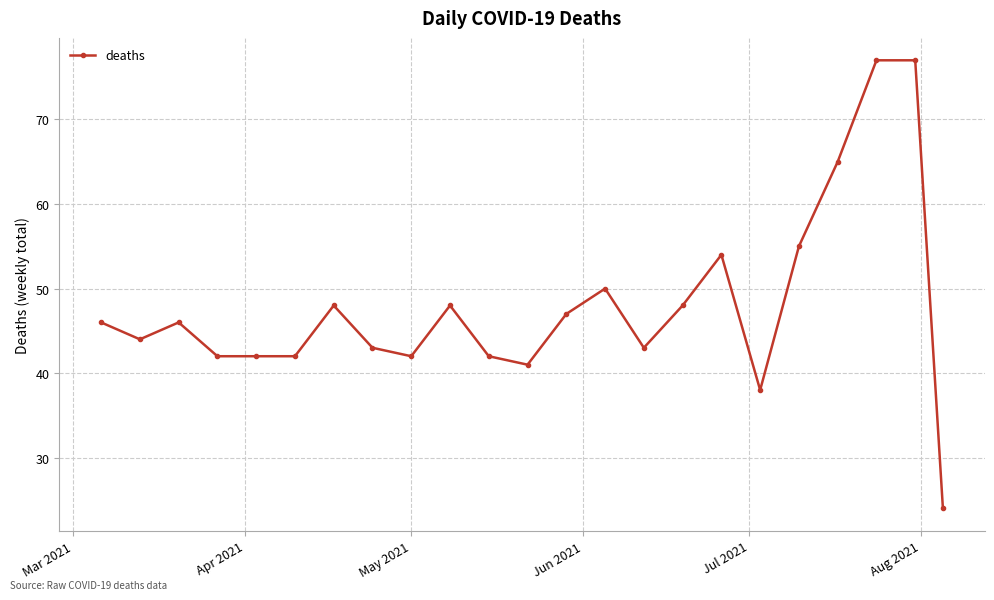

What is the value of the 14th point from the left?

50